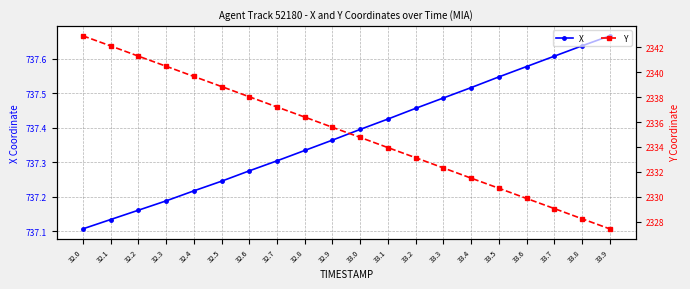

Is this an area chart (filled region under the line)?

No